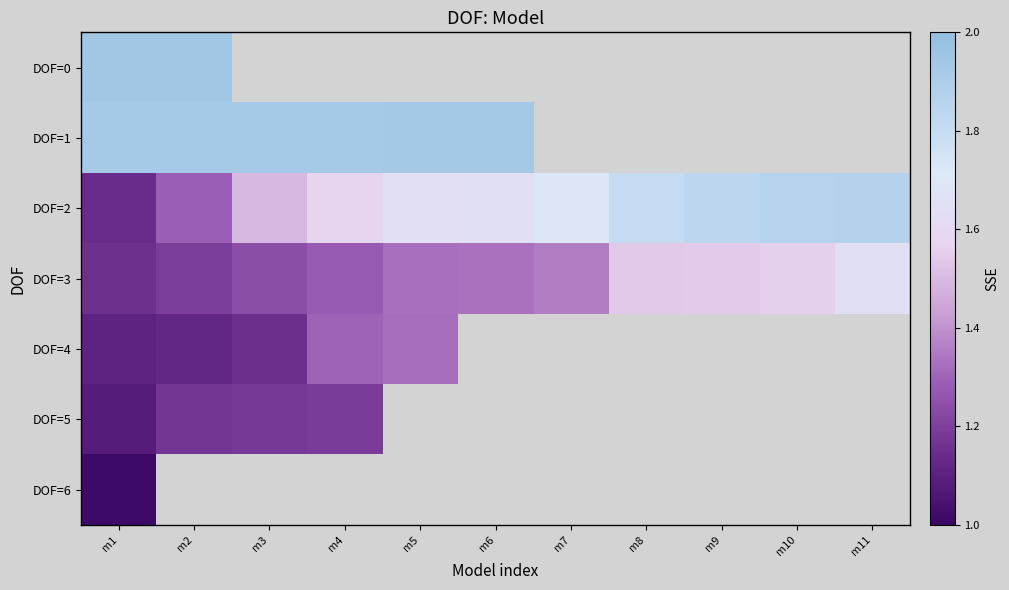

At how many categories does at least one series exceed 1?

11